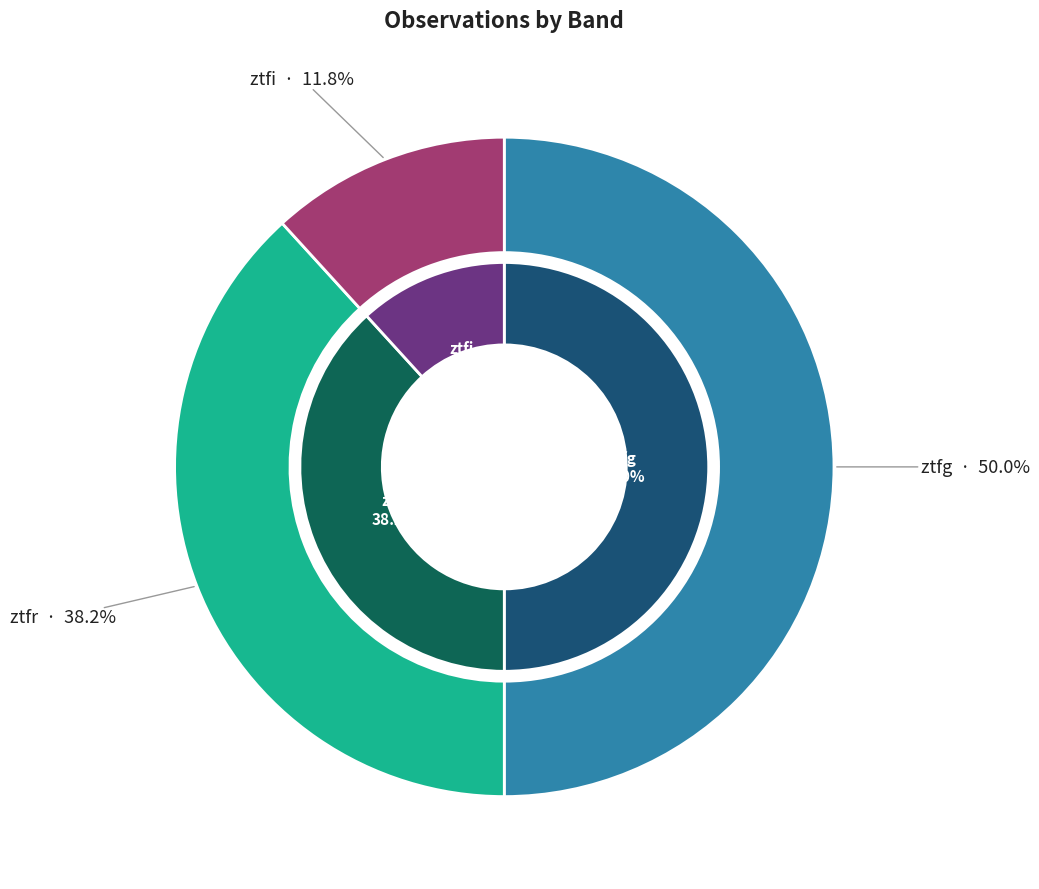

To the nearest percent, what portion does ztfr represent?

38%